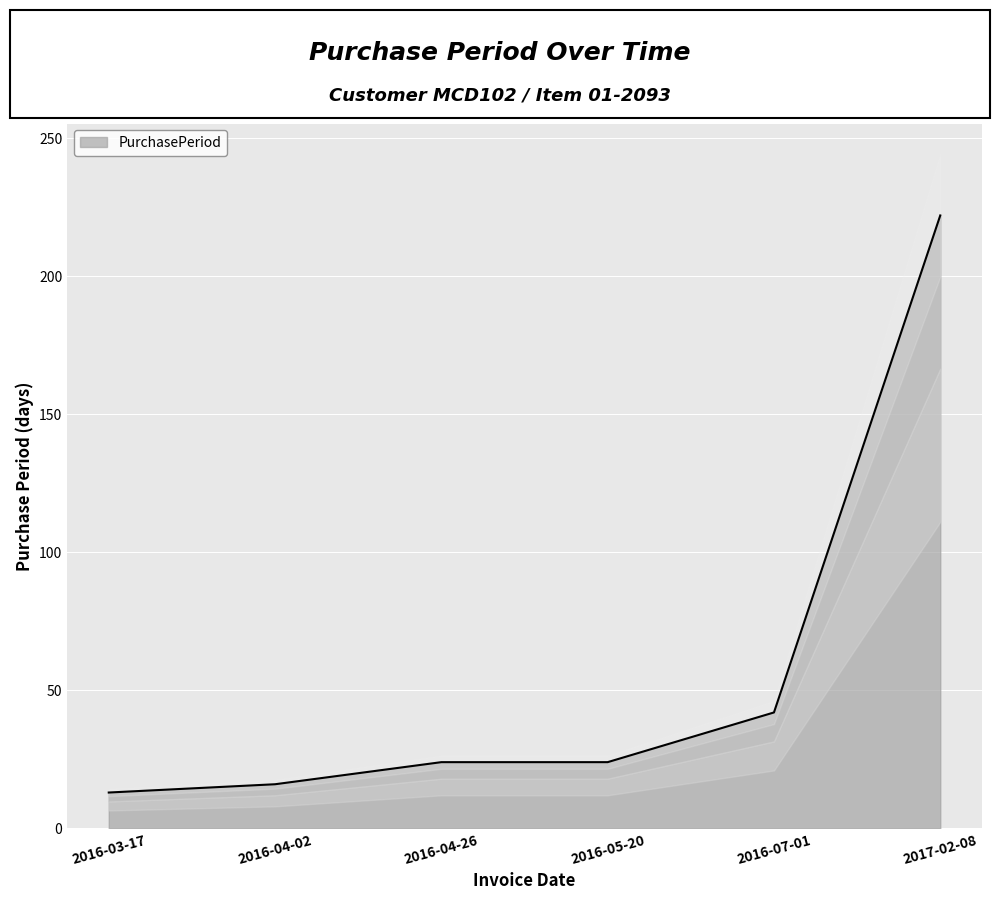

What is the change in value from 2016-05-20 to 2016-07-01?

+18